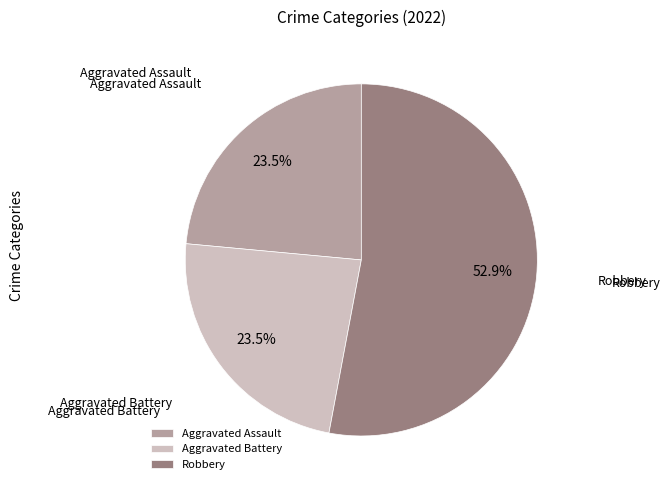

Count the number of slices in the pie.

3